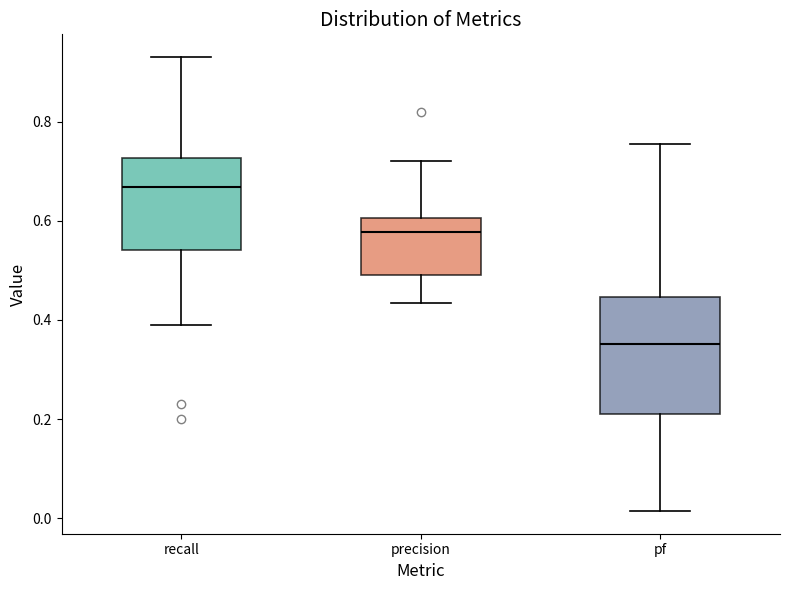

Where does the lower whisker of the box for pf end on the y-axis? The values are not printed on the chart, so give them approximately, as read against the axis.

0.02